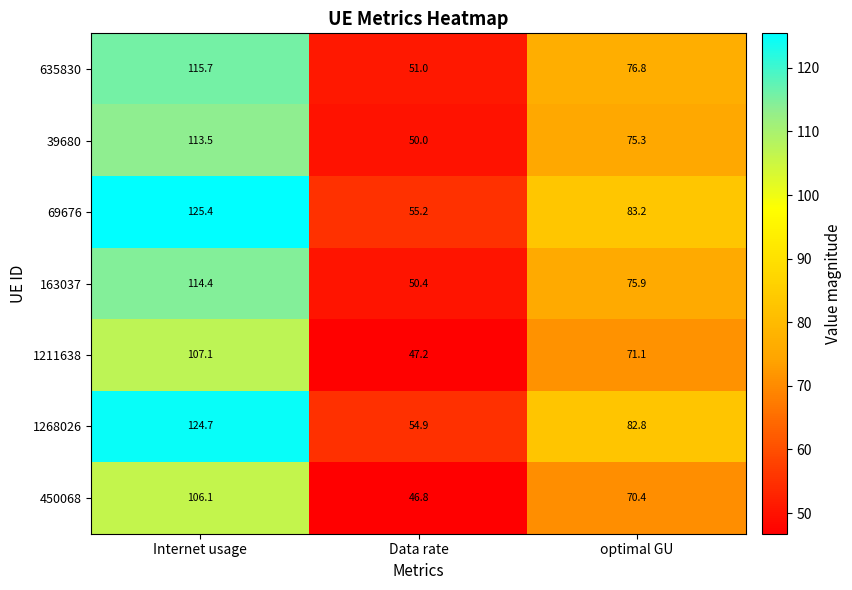

How many categories are shown in the chart?

3